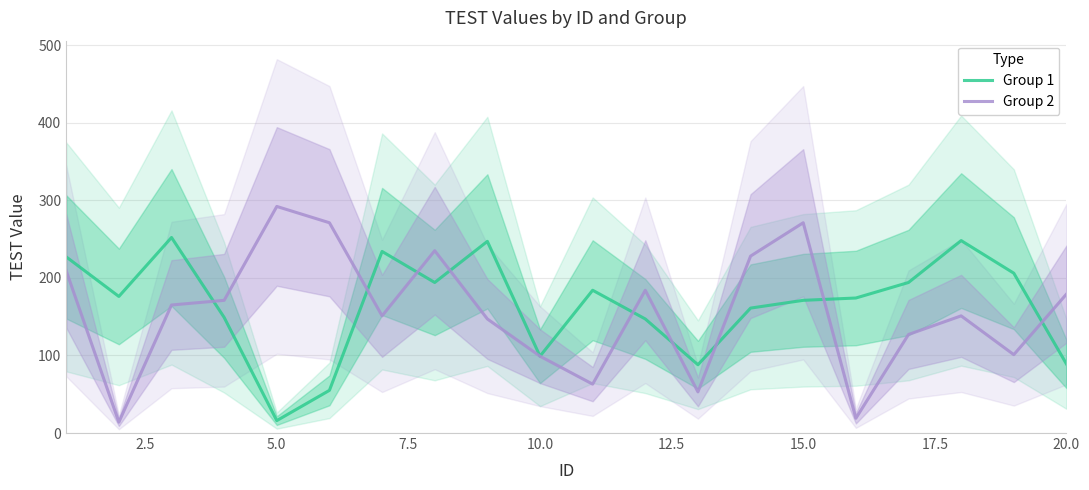

The Group 1 series shows 6 at 10.0. True or false?

False